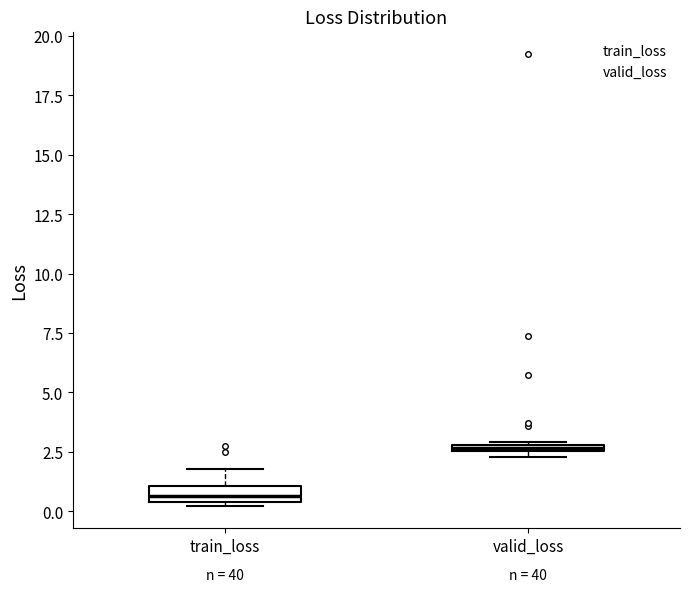

Which box has the highest median line?

valid_loss